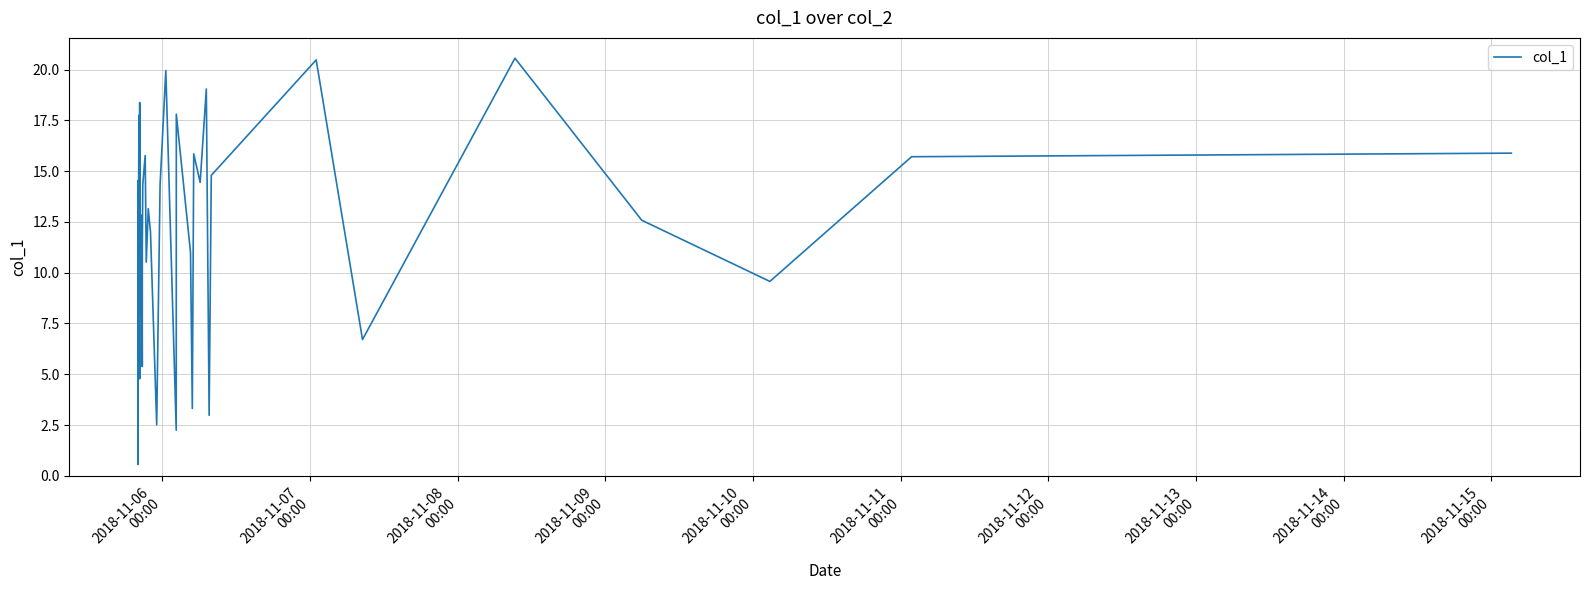

What is the minimum value shown in the chart?

0.6